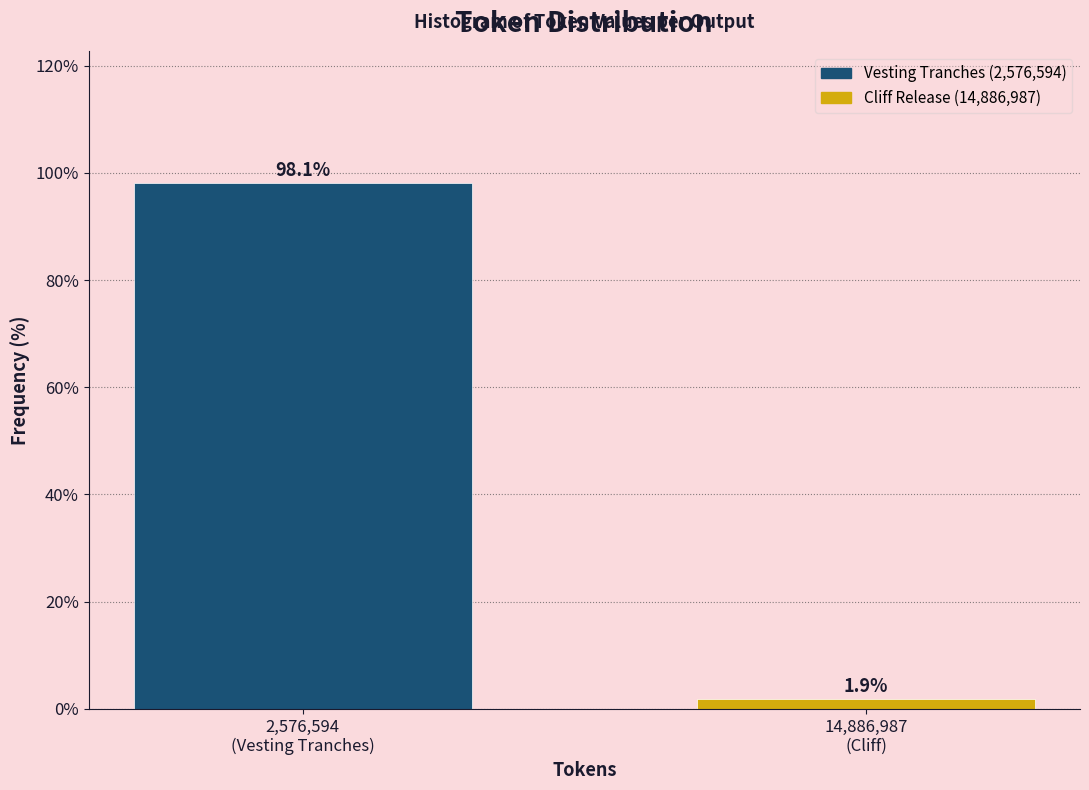

Reading right to left, what are all the values shown in this chart?

1.9	98.1